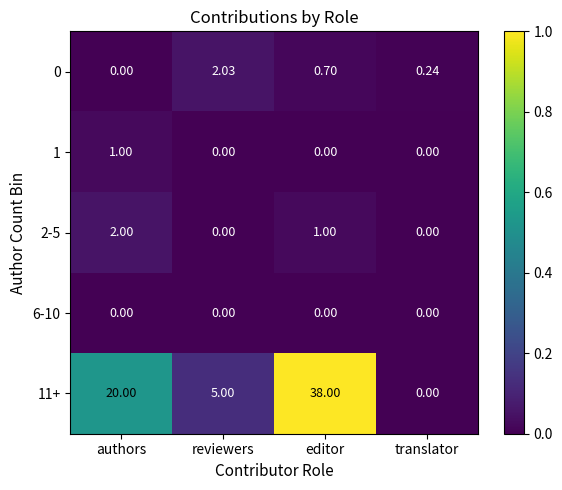

How many positive values does the 0 series have?

3